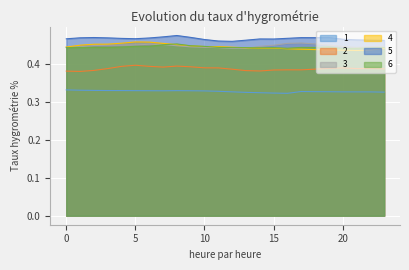

At which label does 5 reach its minimum?

12